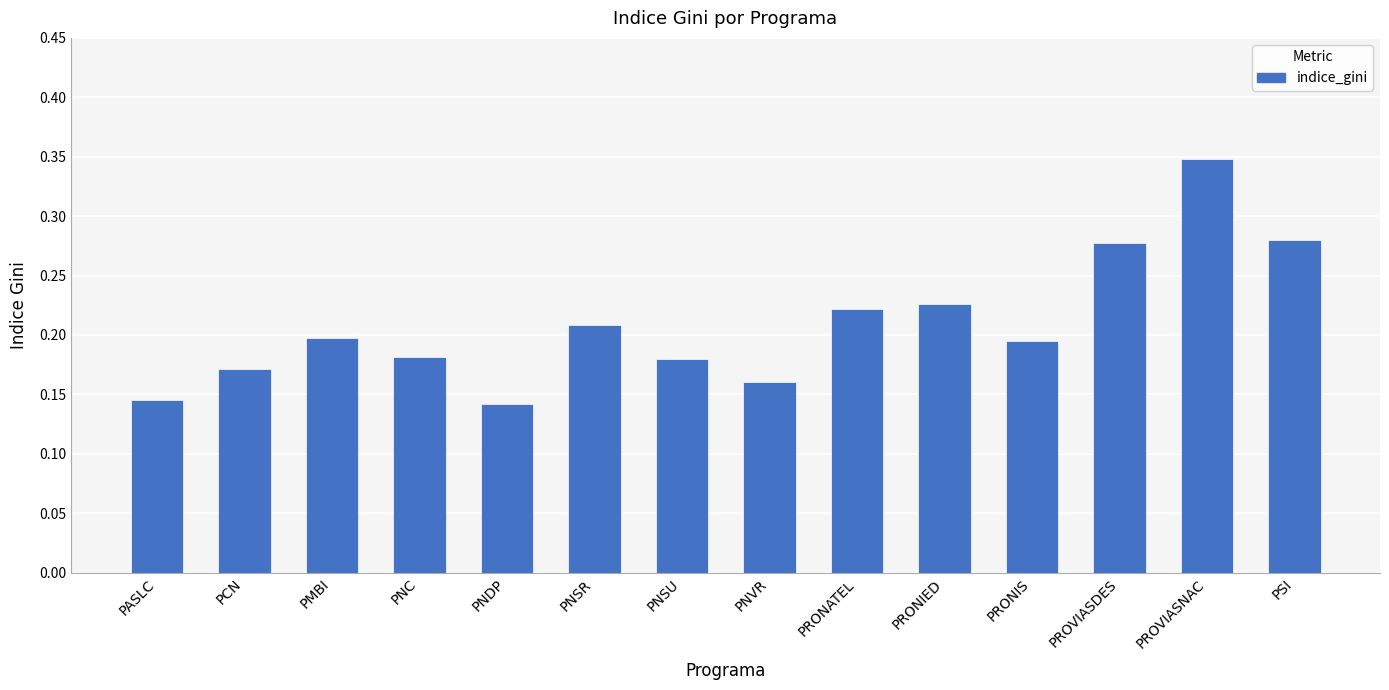

The value at PCN is 0.2. True or false?

True